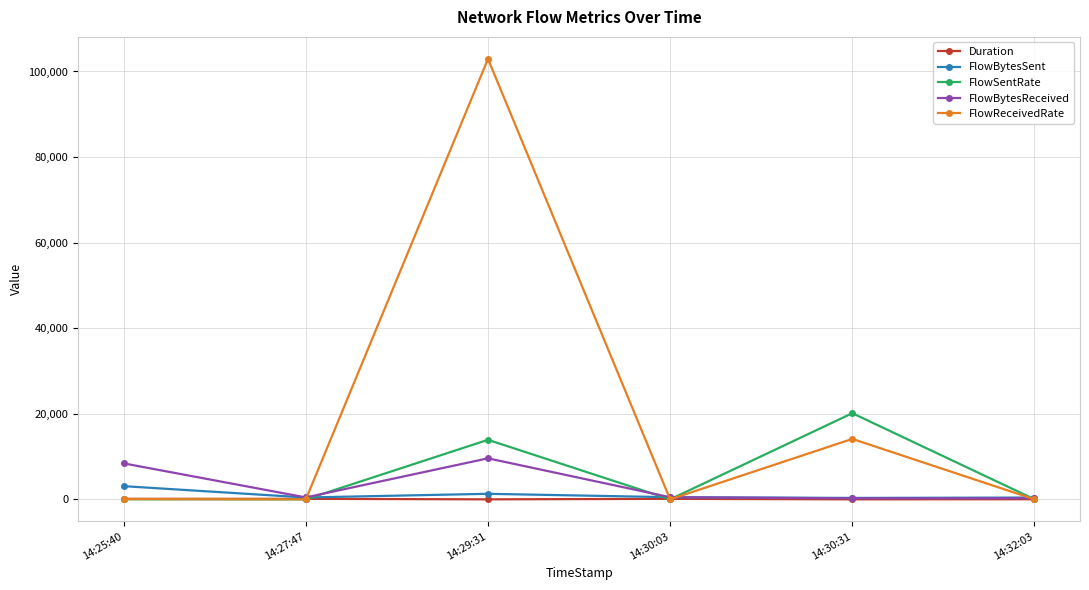

Does the chart display data point markers on the line(s)?

Yes